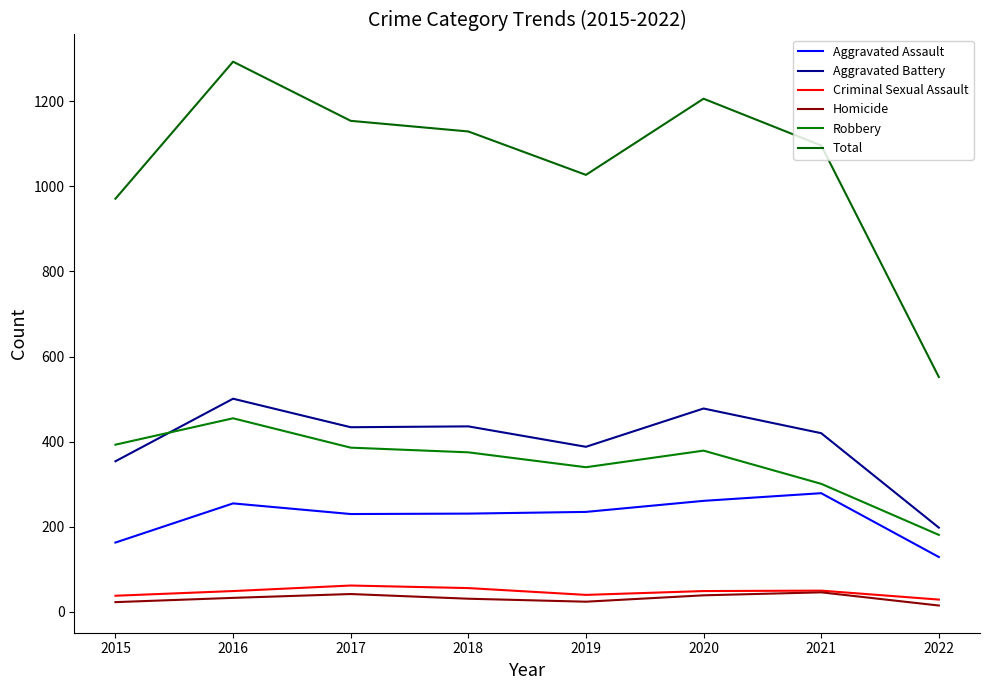

True or false: Robbery and Aggravated Battery intersect in this chart.

True